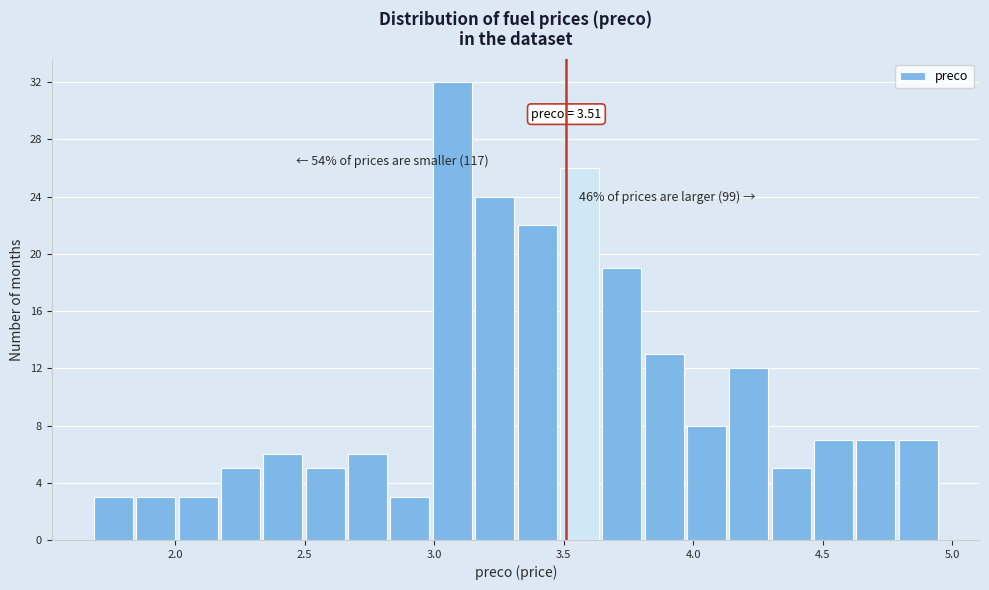

Around what value on the x-axis is the tallest bar? Give the approximate position of its centre, as read against the axis.

3.05